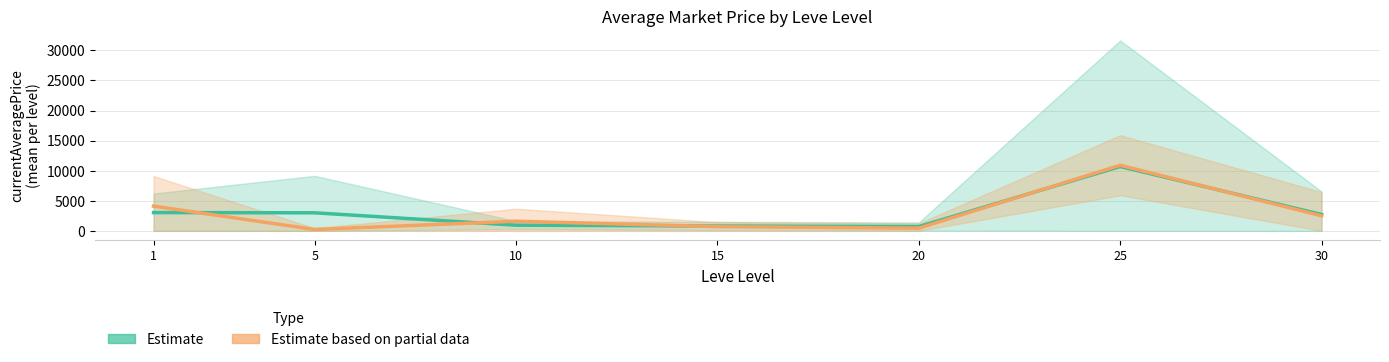

Which label corresponds to the smallest value in the chart?

5